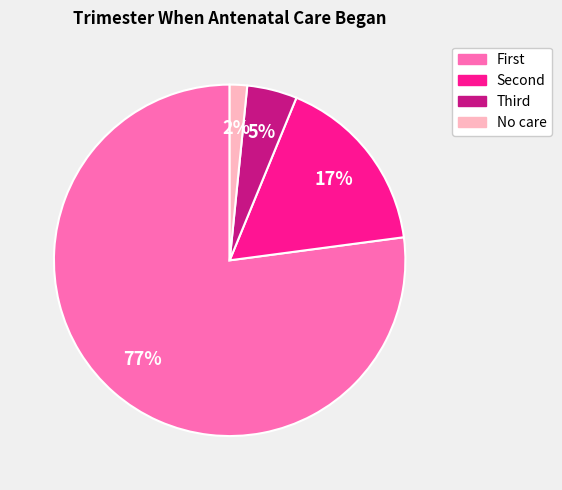

What is the majority slice?

First